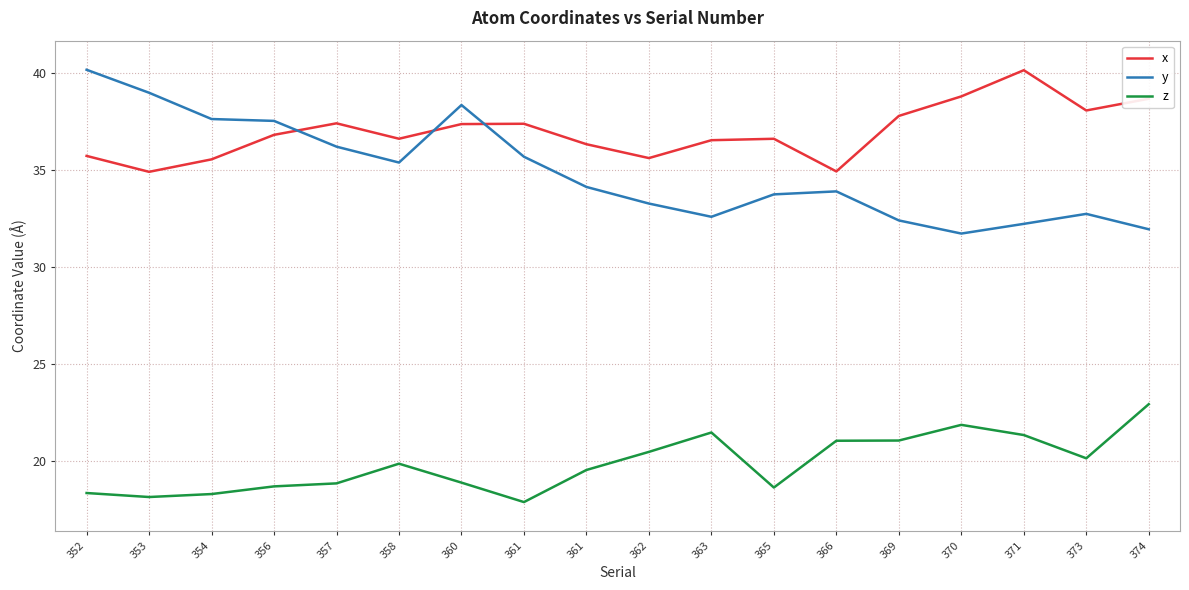

What is the spread (max minus min) of values at 361?

19.5